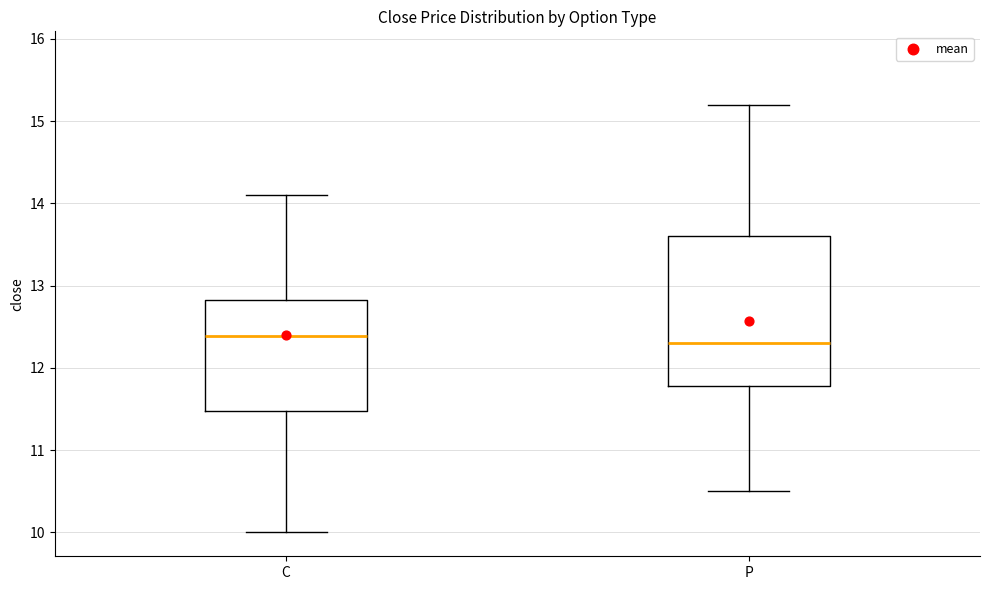

Reading left to right, transcribe this box plot: for each box, give where its median line is, the range the box spans, and where its two whiskers end, as read against the y-axis. The values are not printed on the chart, so give them approximately, as read against the axis.

C: median 12.4, box 11.5 to 12.8, whiskers 10.0 to 14.1
P: median 12.3, box 11.8 to 13.6, whiskers 10.5 to 15.2